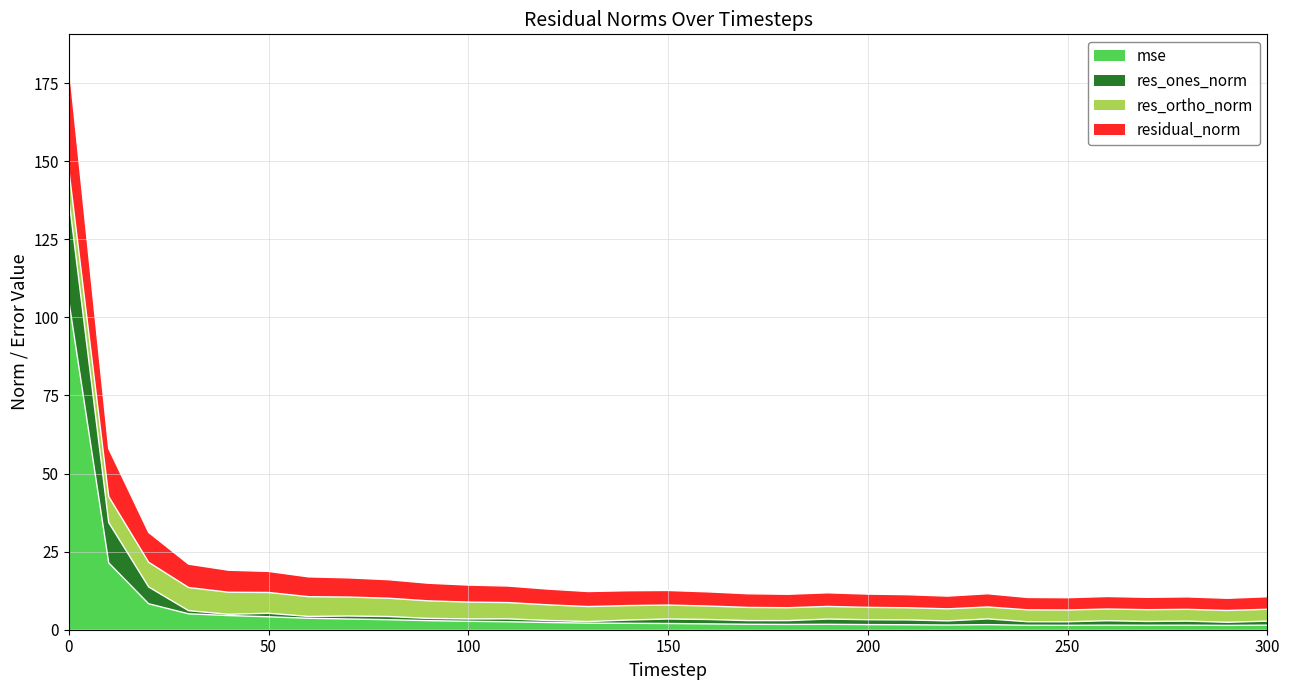

What is the highest value of the mse series?

105.4